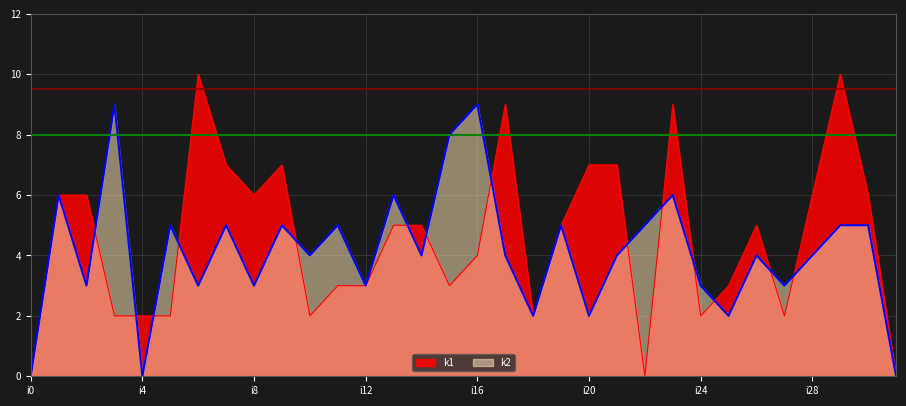

How many lines are shown in the chart?

2